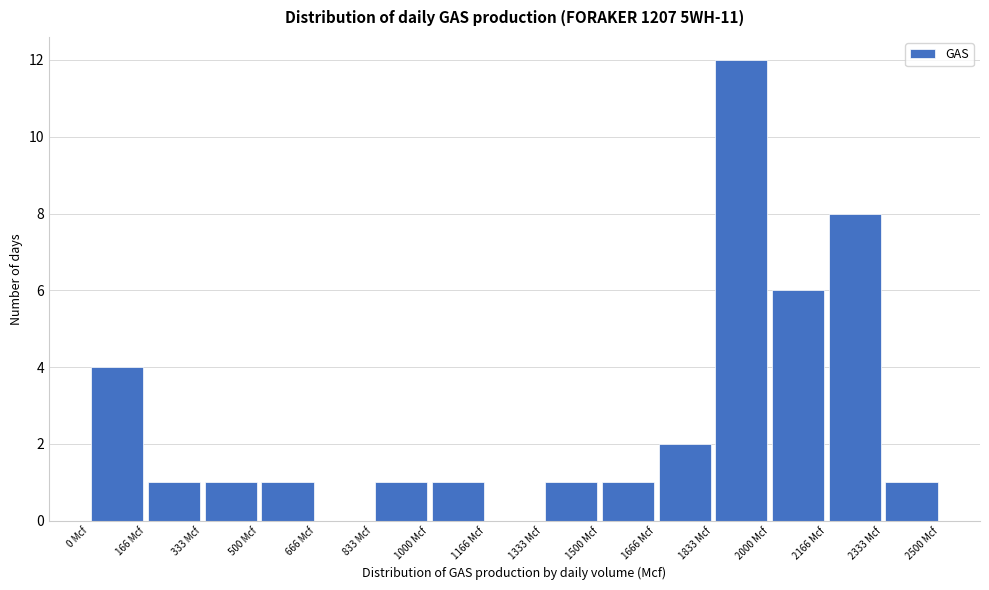

Over which range of the x-axis is the bar tallest?

1840 to 2000